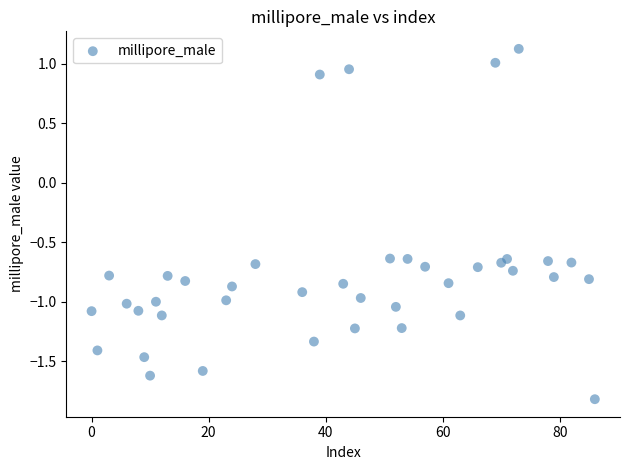

What is the range of X values (max minus min)?

86.0